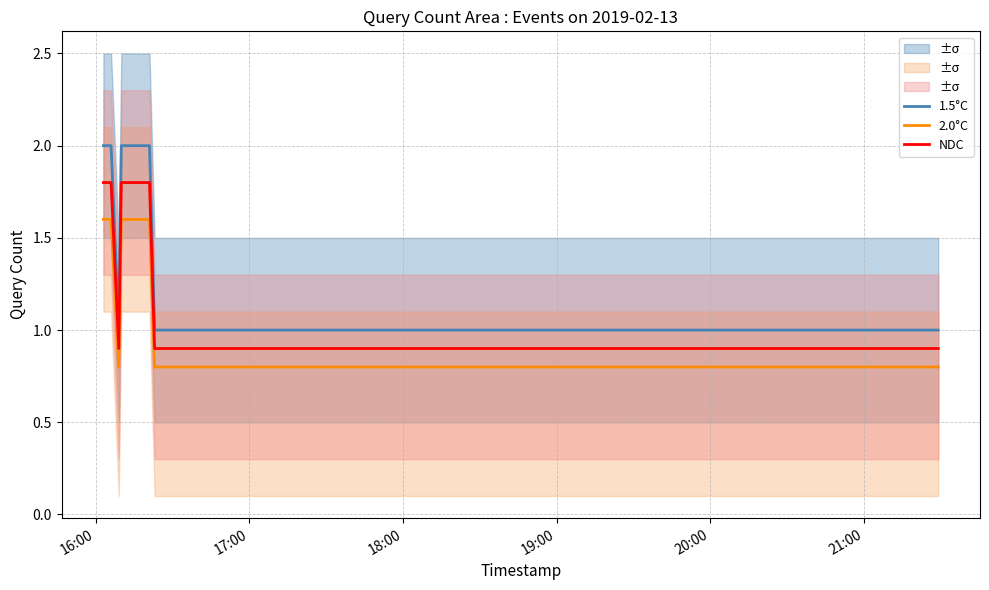

True or false: 1.5°C and NDC intersect in this chart.

False